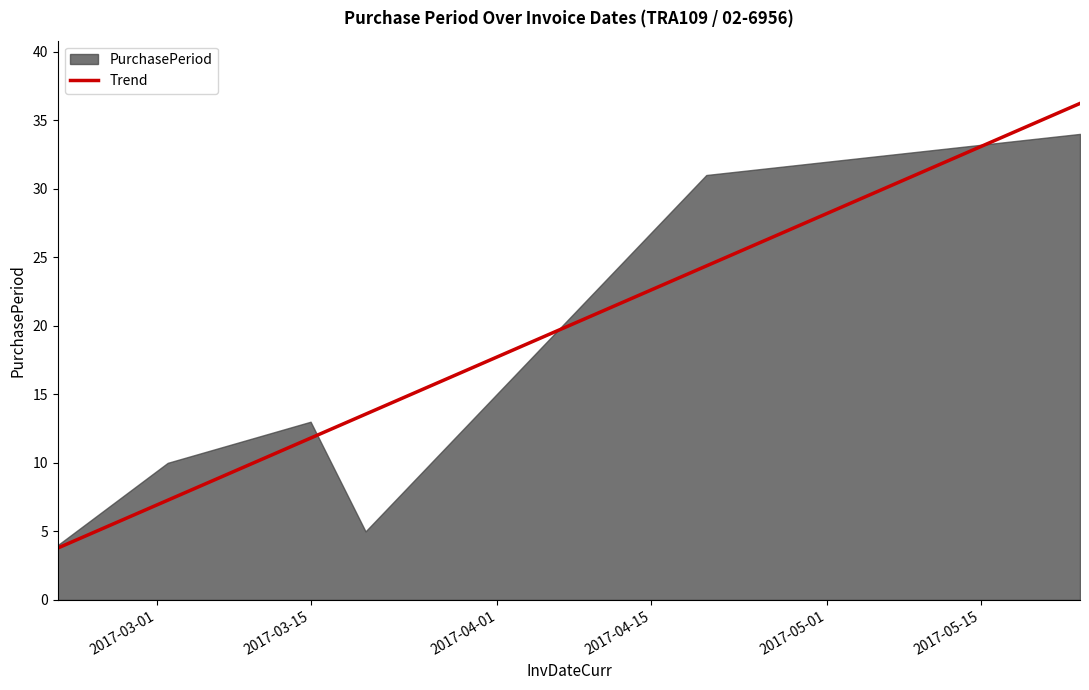

What is the maximum value for Trend?

36.2